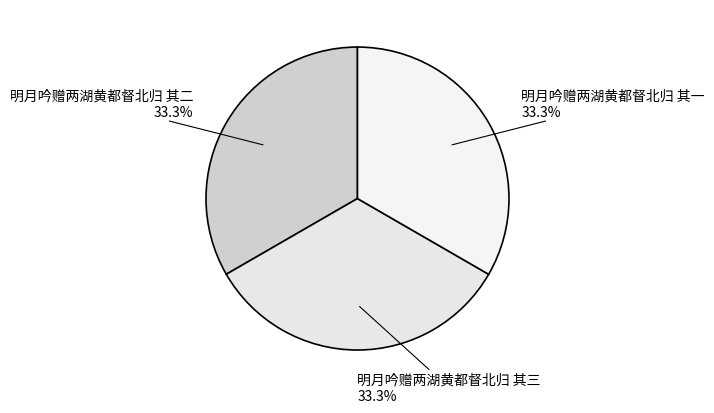

Count the number of slices in the pie.

3